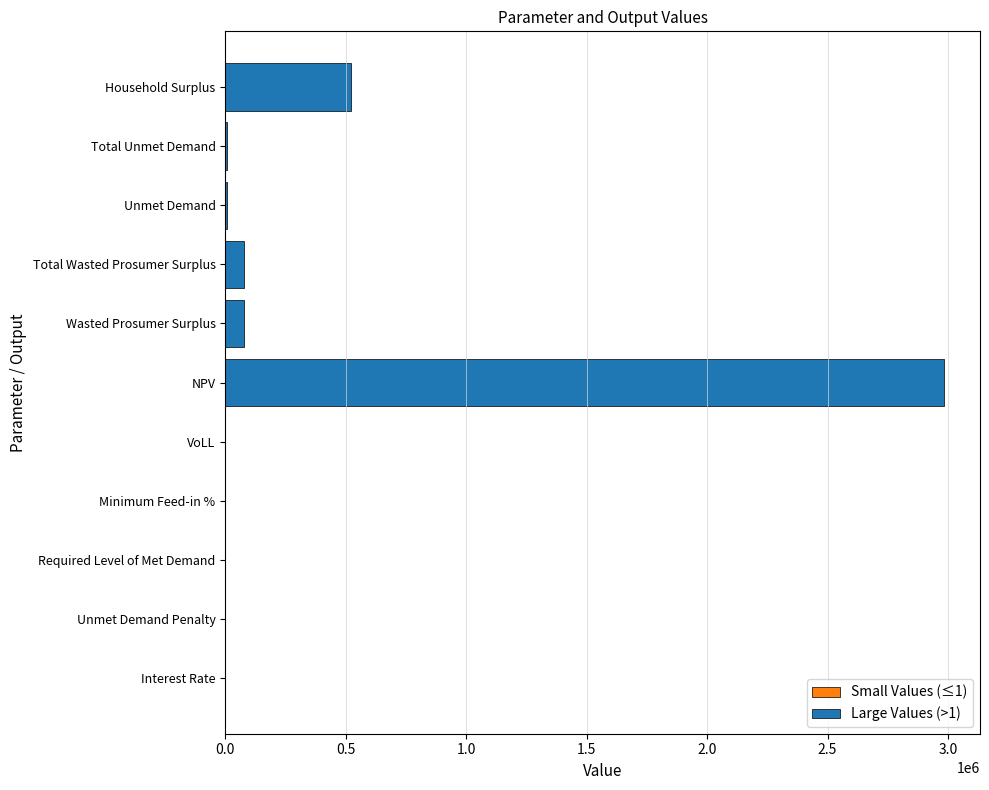

Reading left to right, list all the values displayed in this chart.

Interest Rate=0.1	Unmet Demand Penalty=0.0	Required Level of Met Demand=0.0	Minimum Feed-in %=0.1	NPV=2983549.7	Wasted Prosumer Surplus=79764.0	Total Wasted Prosumer Surplus=79764.0	Unmet Demand=5346.3	Total Unmet Demand=5346.3	VoLL=0.7	Household Surplus=523750.0